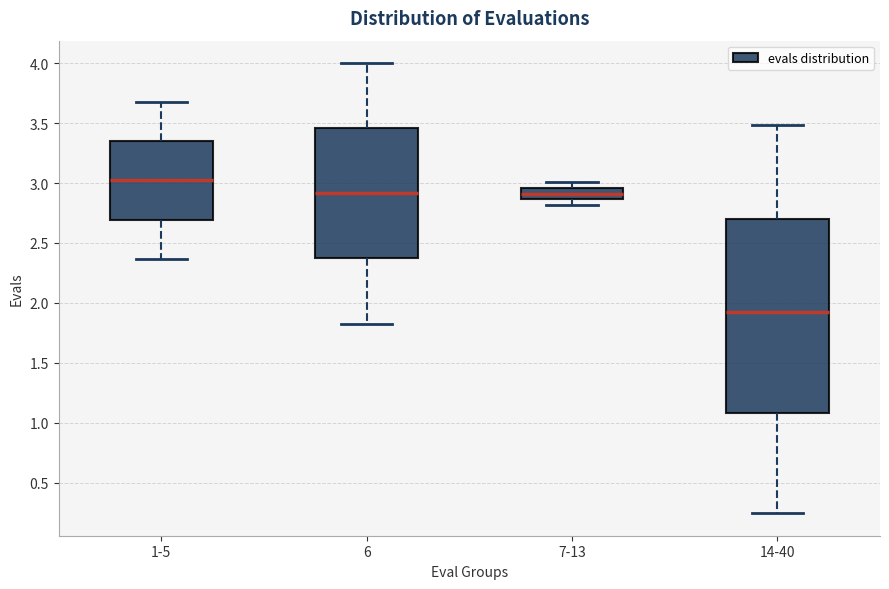

Comparing the boxes themselves (not the whiskers), which one is the tallest?

14-40